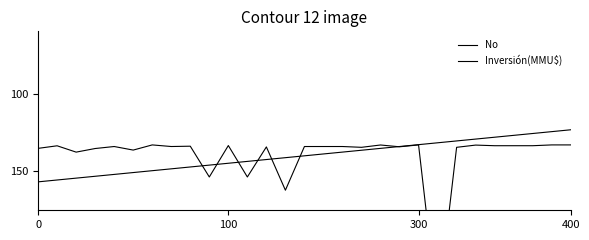

What is the smallest value displayed?

123.3